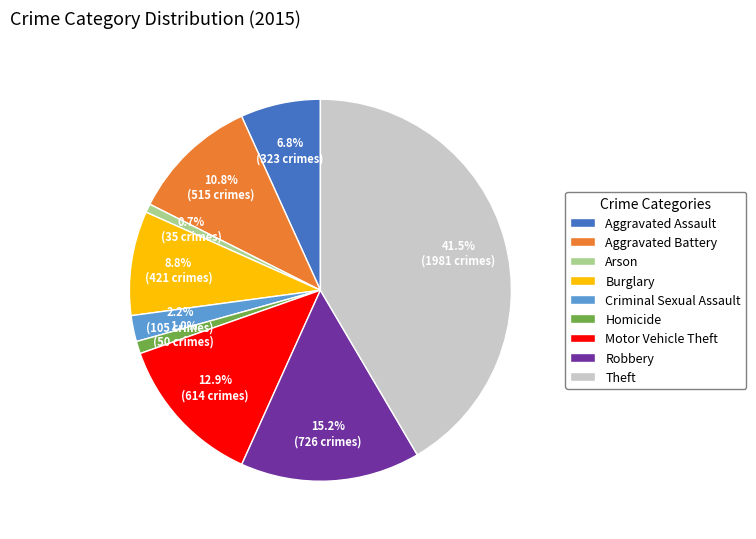

Which slice is the largest?

Theft